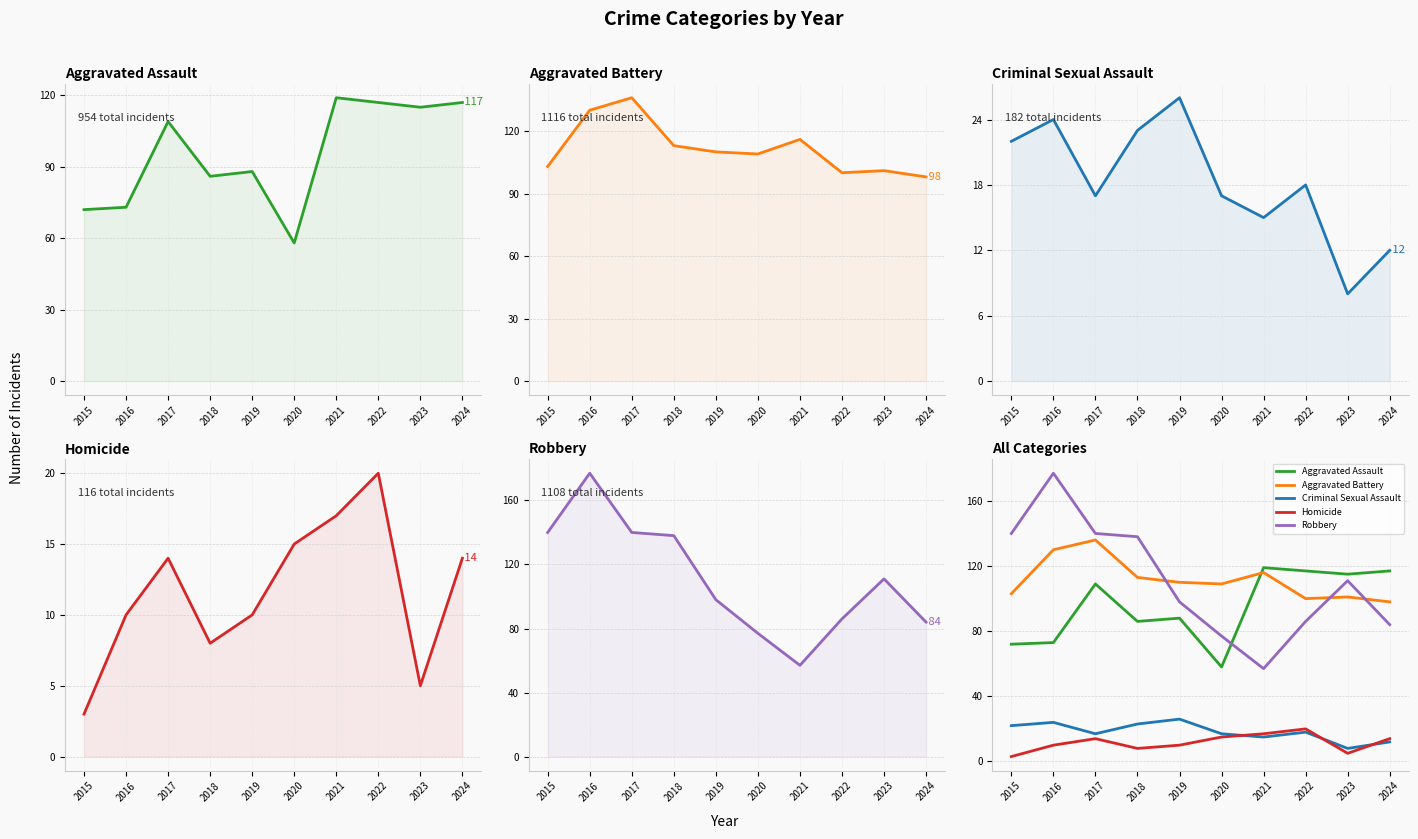

Which series has the widest spread of values?

Robbery